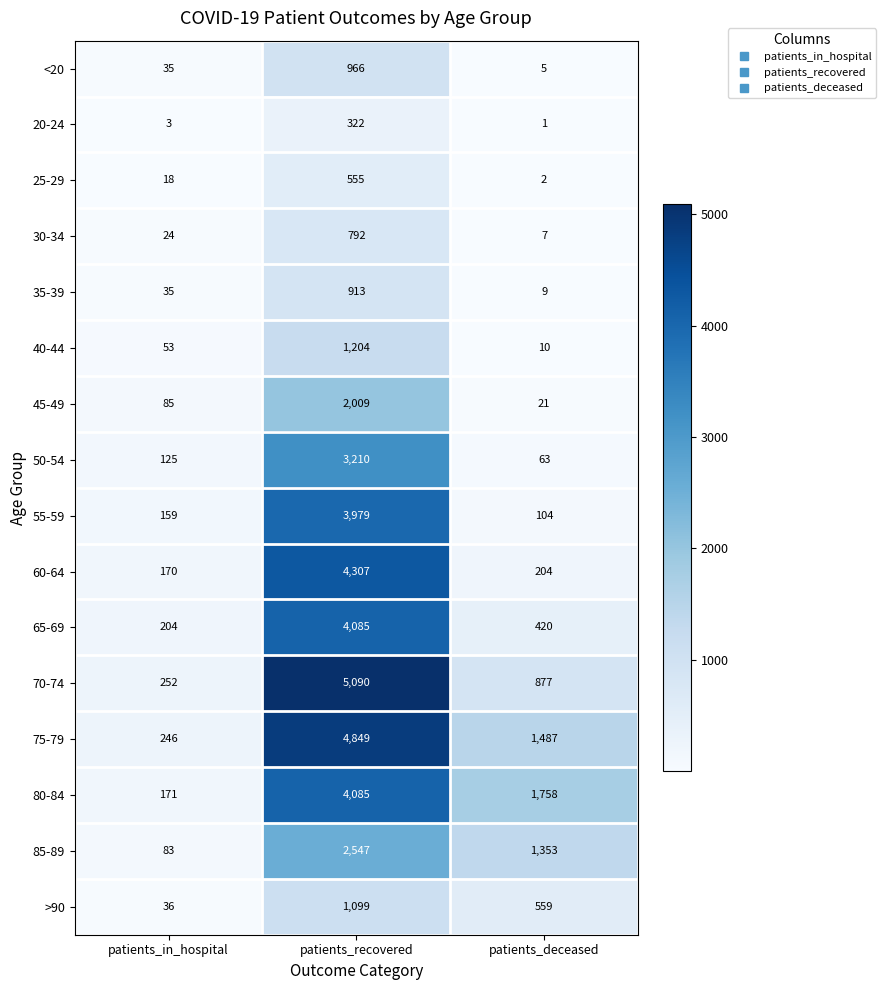

Which series has the largest range (max minus min)?

70-74